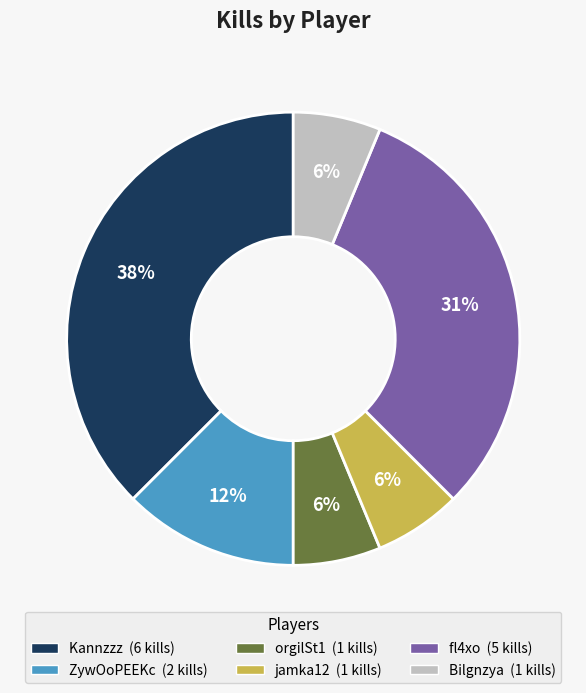

To the nearest percent, what is the average slice percentage?

17%